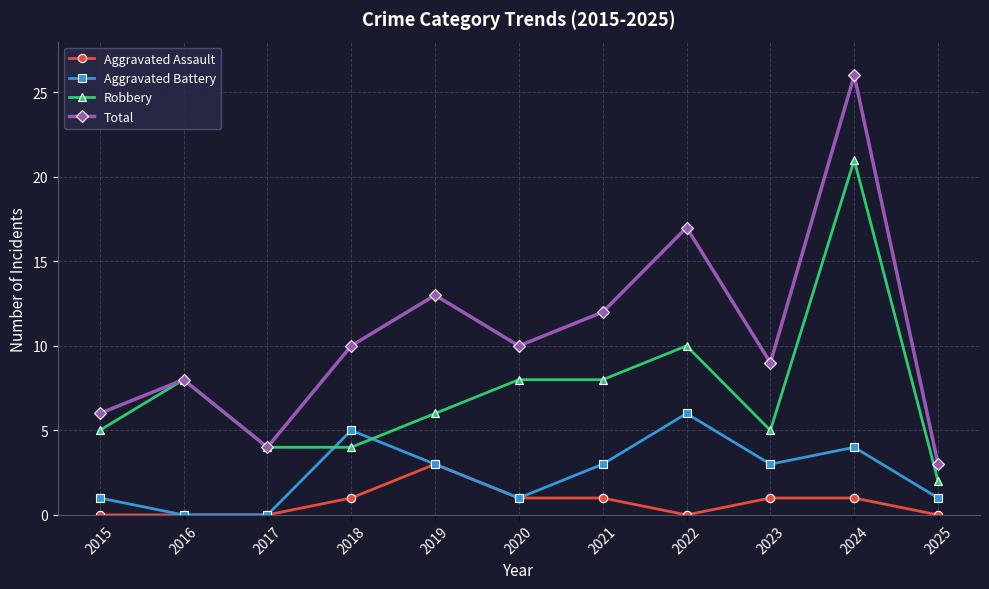

Between 2024 and 2025, which series saw the biggest shift?

Total